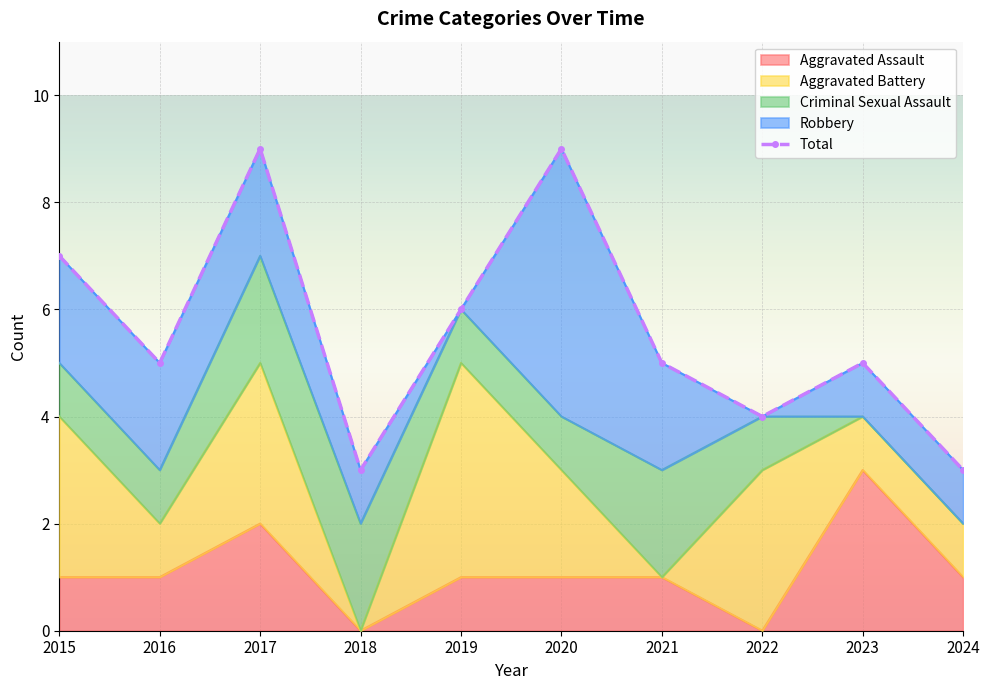

True or false: the data has more than 1 interior local peaks.

True